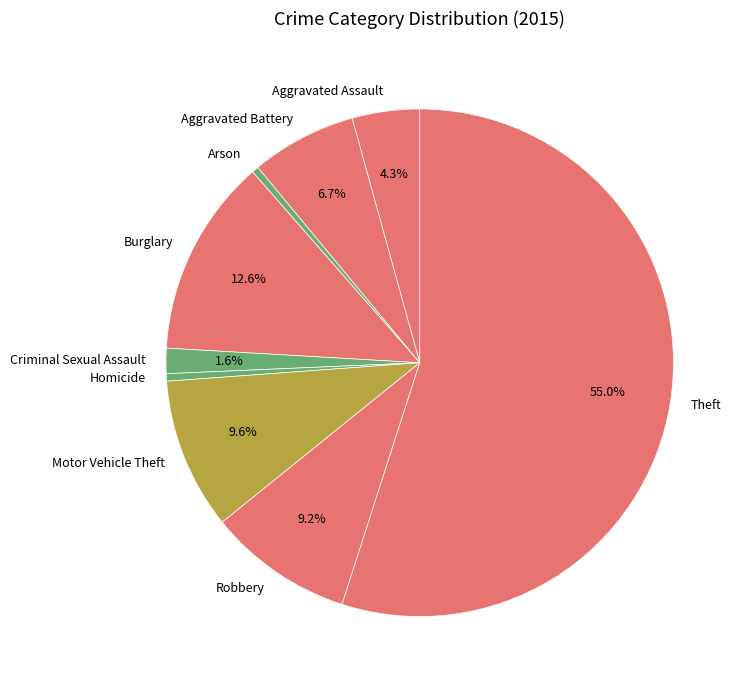

How many segments does this pie chart have?

9